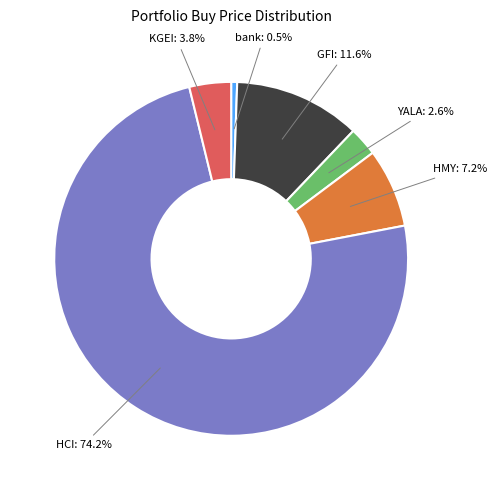

How many segments does this pie chart have?

6